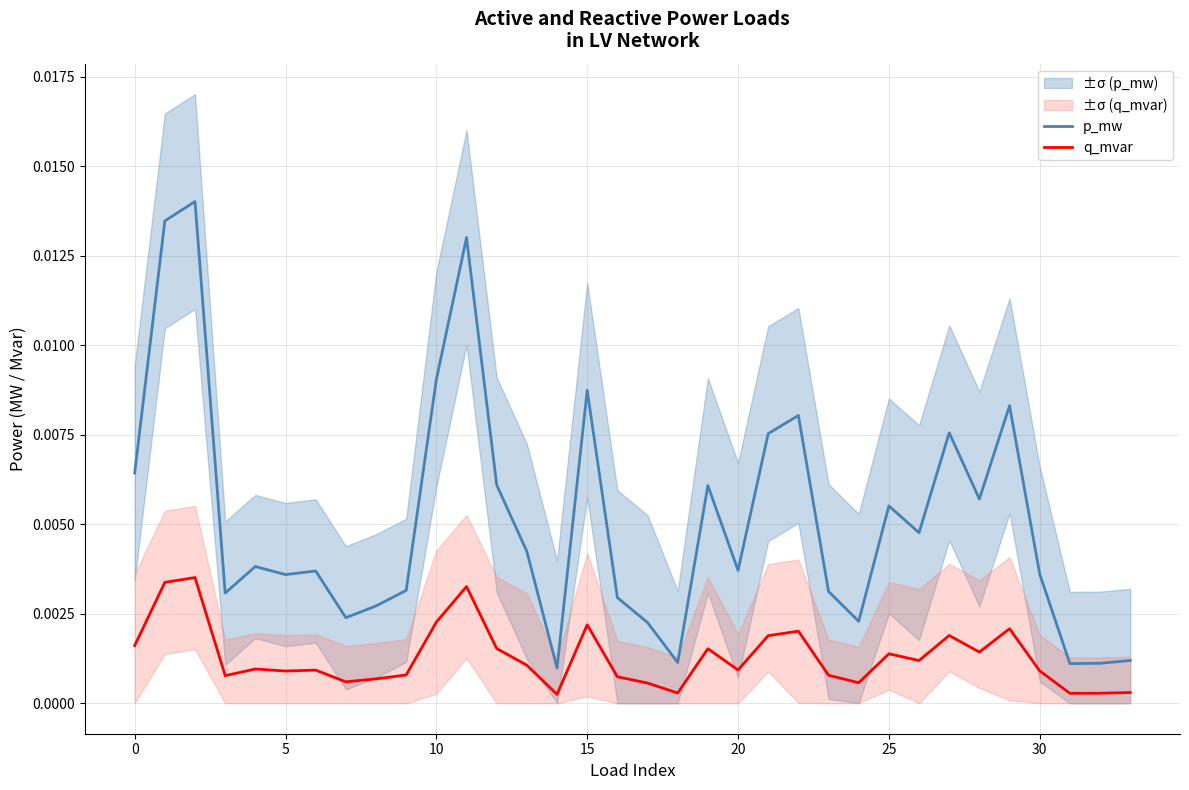

How many lines are shown in the chart?

2